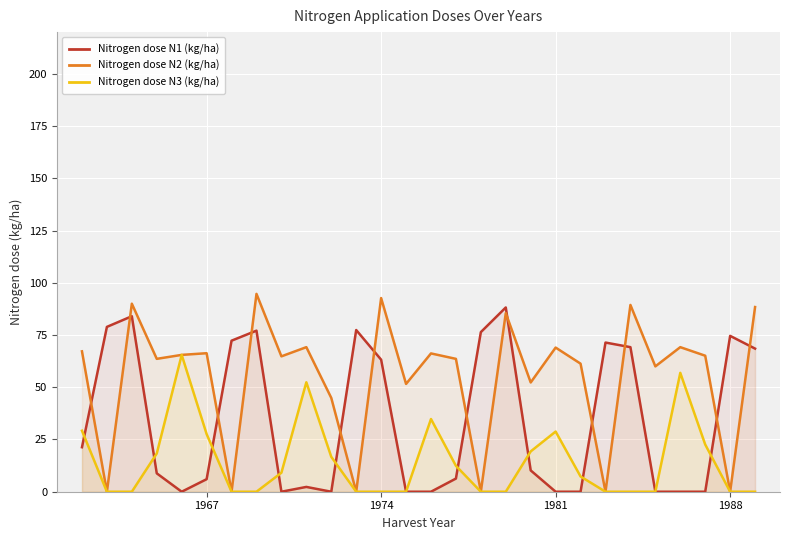

What is the difference between the highest and lowest values at 1988?

74.6